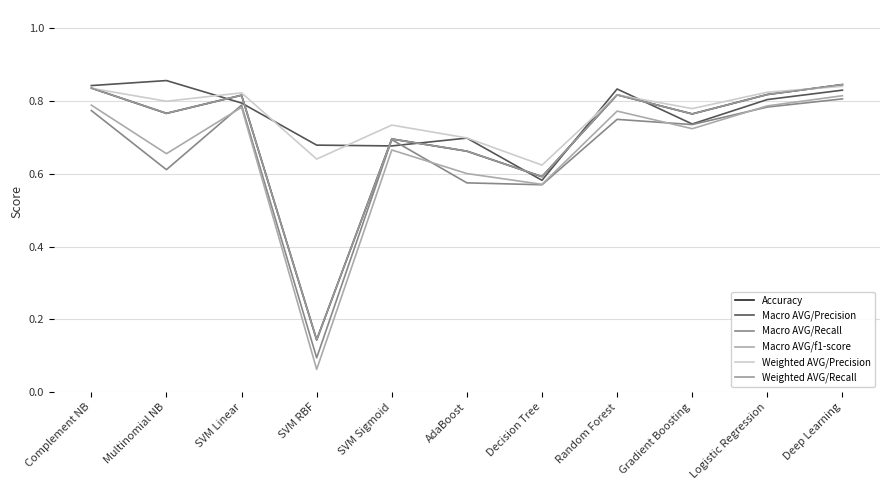

Does the chart have visible grid lines?

Yes